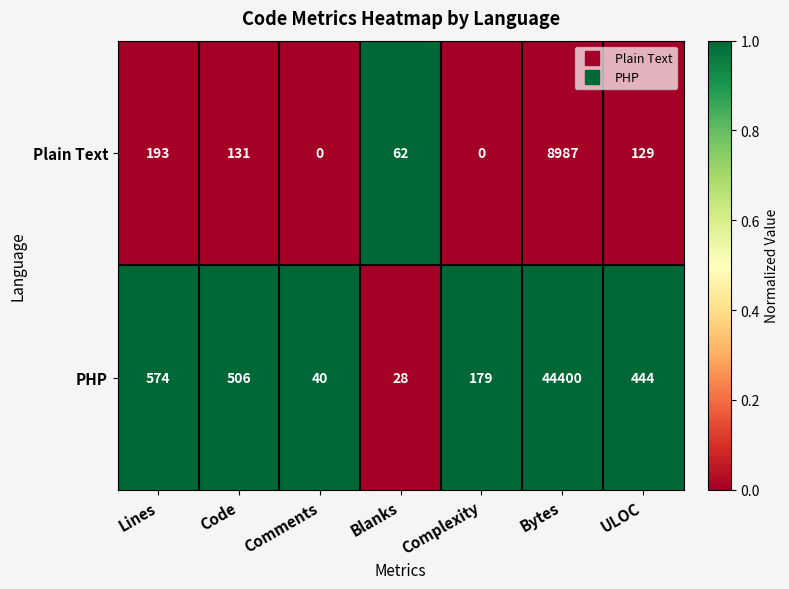

Which series changed the most between Comments and Blanks?

Plain Text